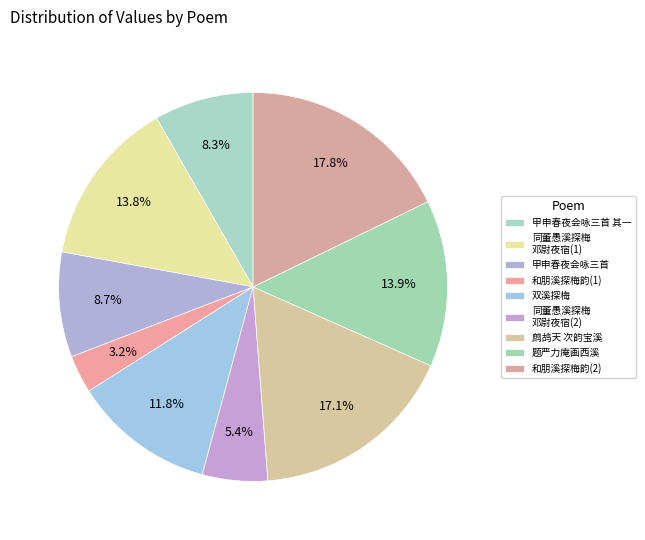

How many slices are in this pie chart?

9